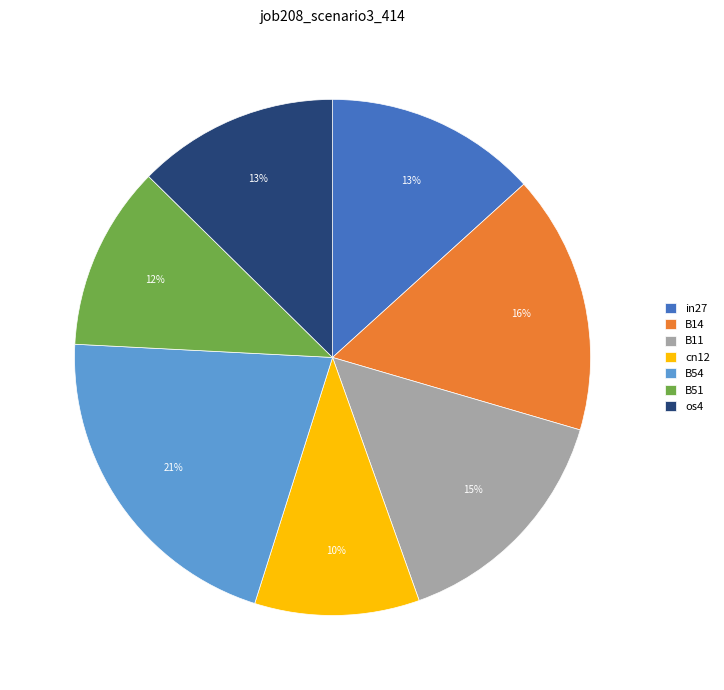

True or false: B11 accounts for 10% of the total.

False